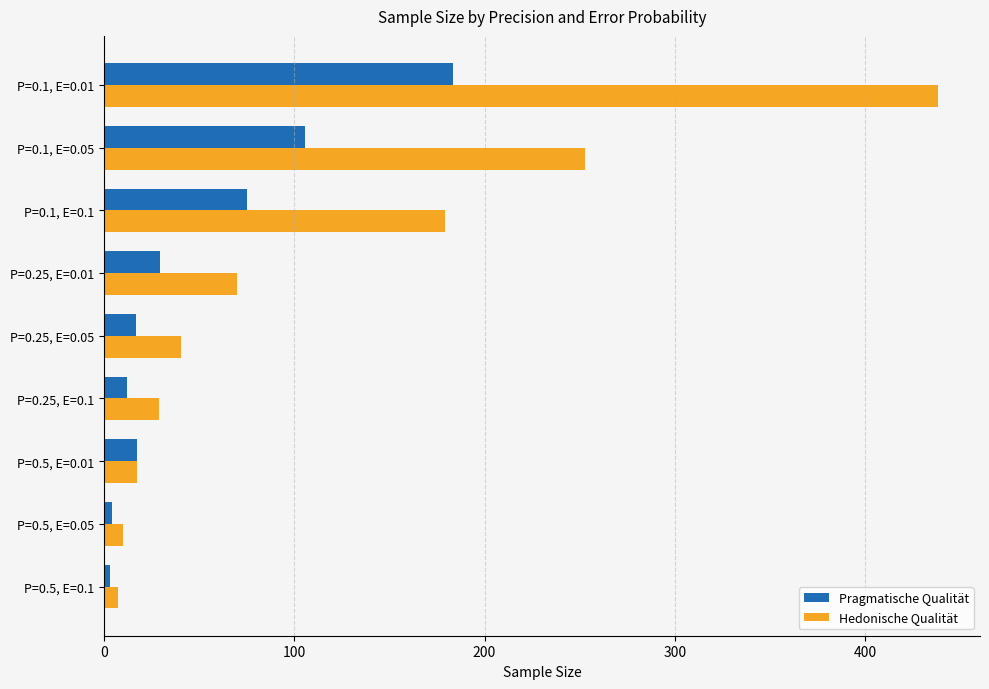

Rank the categories by Hedonische Qualität value from lowest to highest.

P=0.5, E=0.1, P=0.5, E=0.05, P=0.5, E=0.01, P=0.25, E=0.1, P=0.25, E=0.05, P=0.25, E=0.01, P=0.1, E=0.1, P=0.1, E=0.05, P=0.1, E=0.01